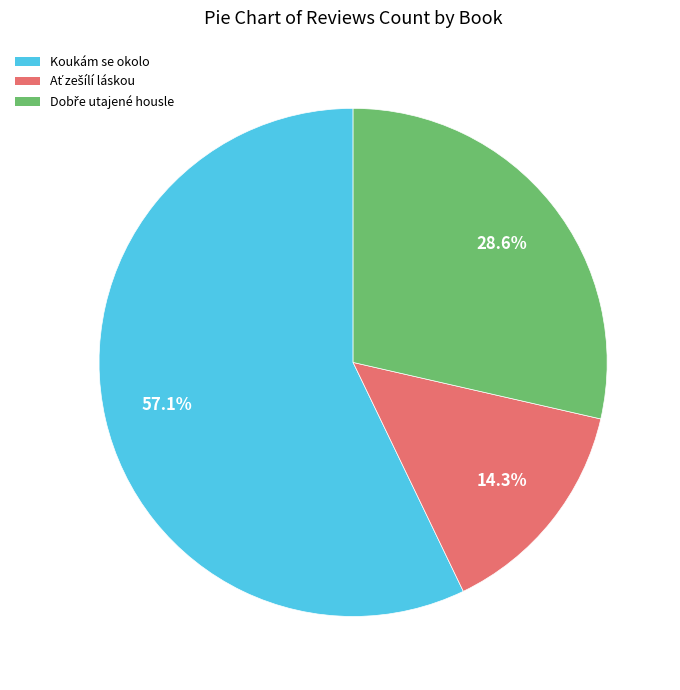

What is the majority slice?

Koukám se okolo